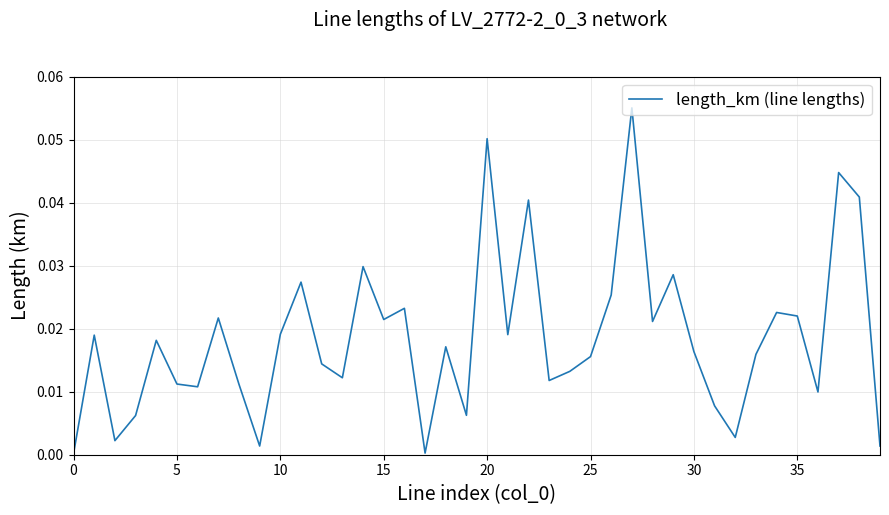

How many points are higher than both their immediate neighbors (excluding endpoints)?

13